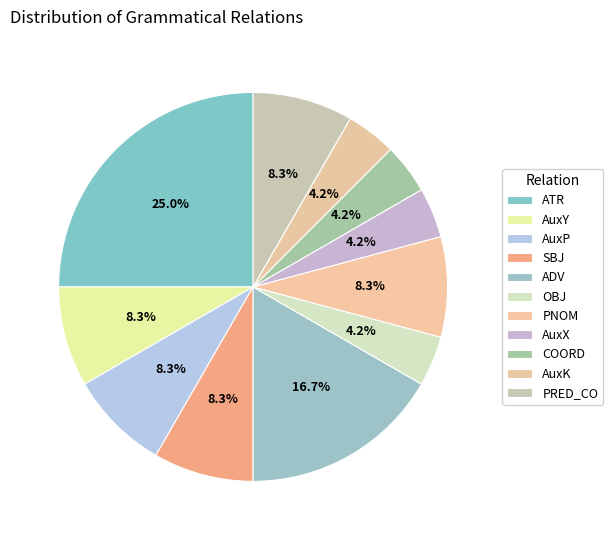

To the nearest percent, what is the combined percentage of AuxK and PRED_CO?

12%